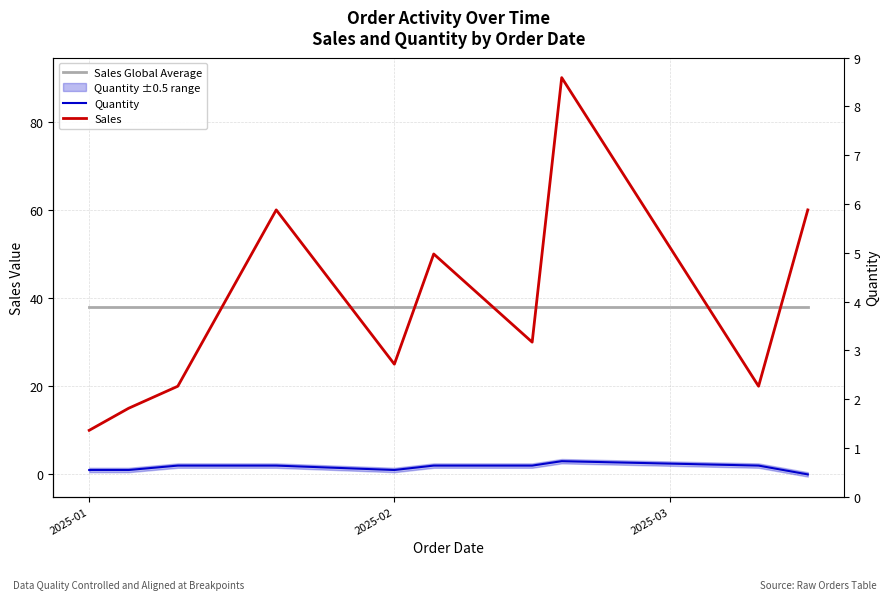

What is the average value of the Quantity series?

2